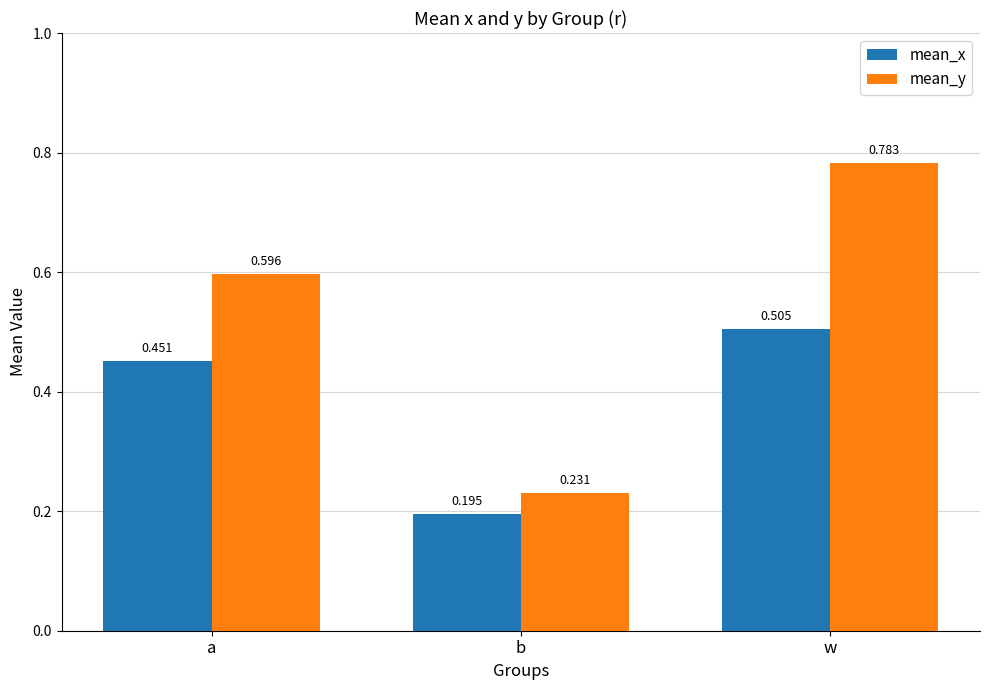

Does the chart contain stacked bars?

No